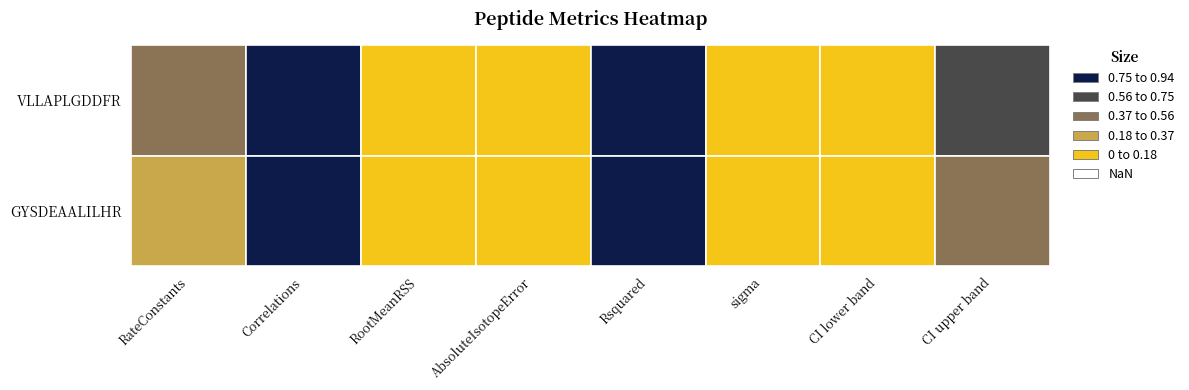

Which has a higher value, Rsquared or CI upper band?

Rsquared